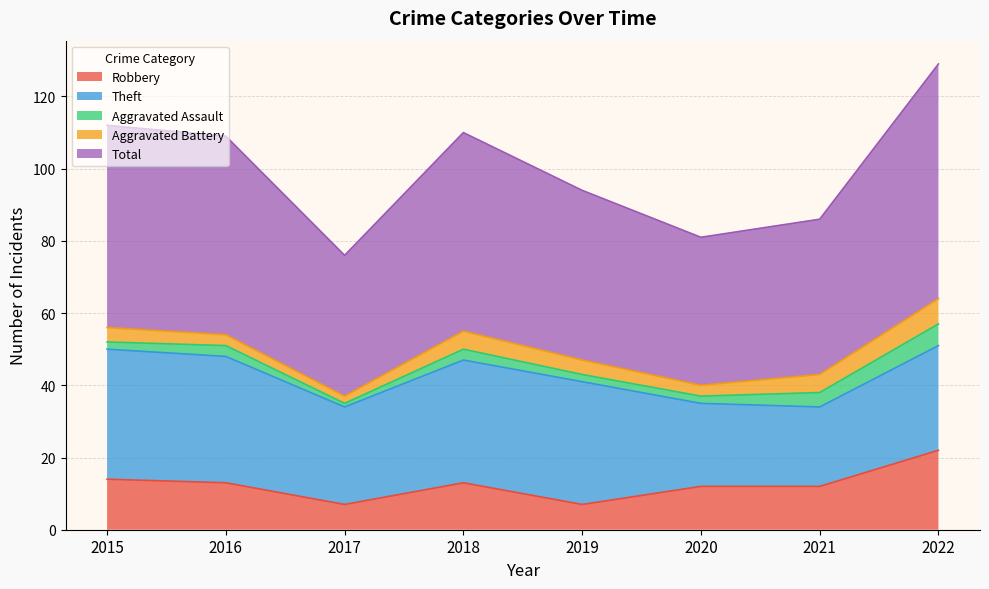

The value of Robbery at 2016 is 13. True or false?

True